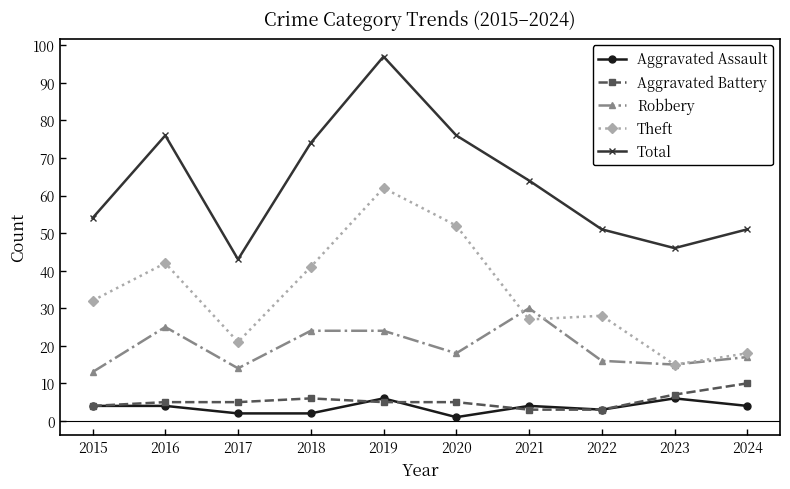

What is the difference between the second highest and second lowest values in the Total series?

30